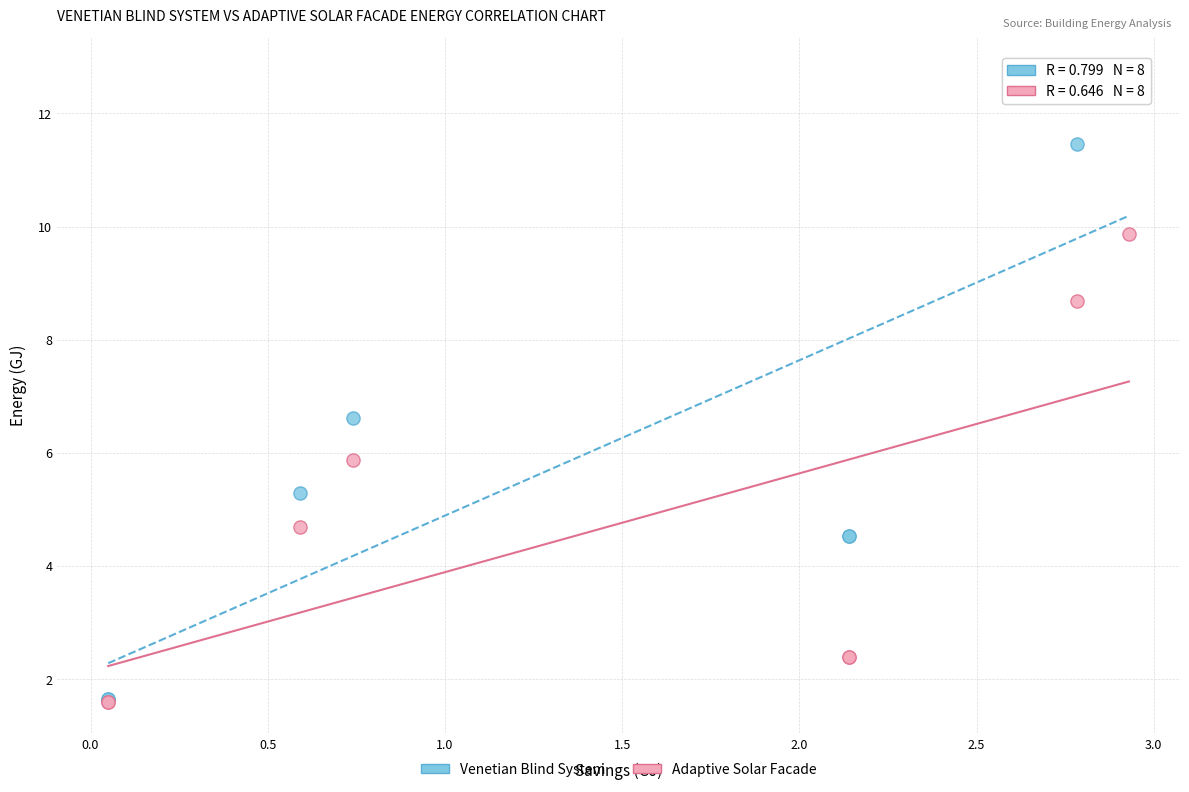

Across all series, what Y value is closest to 7?

6.6